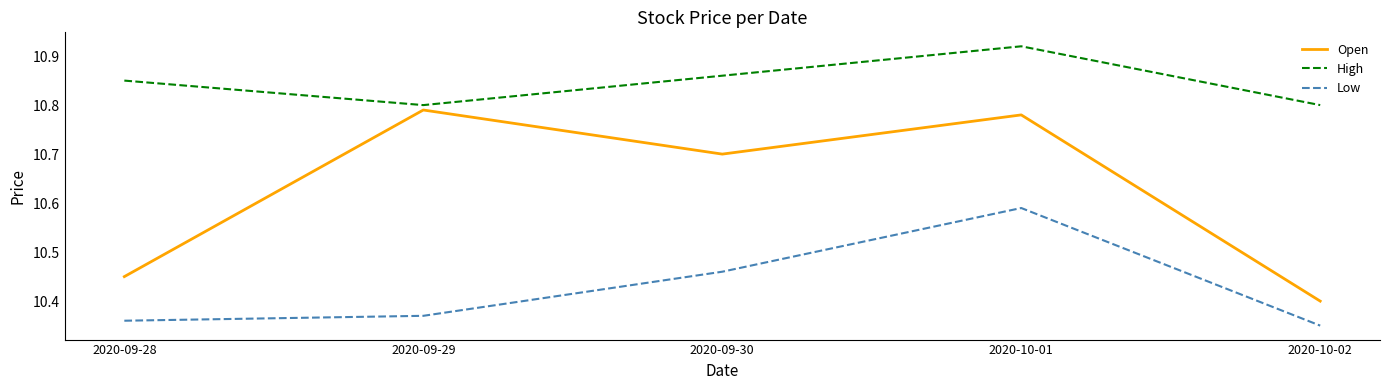

At which category is the sum across all series the highest?

2020-10-01